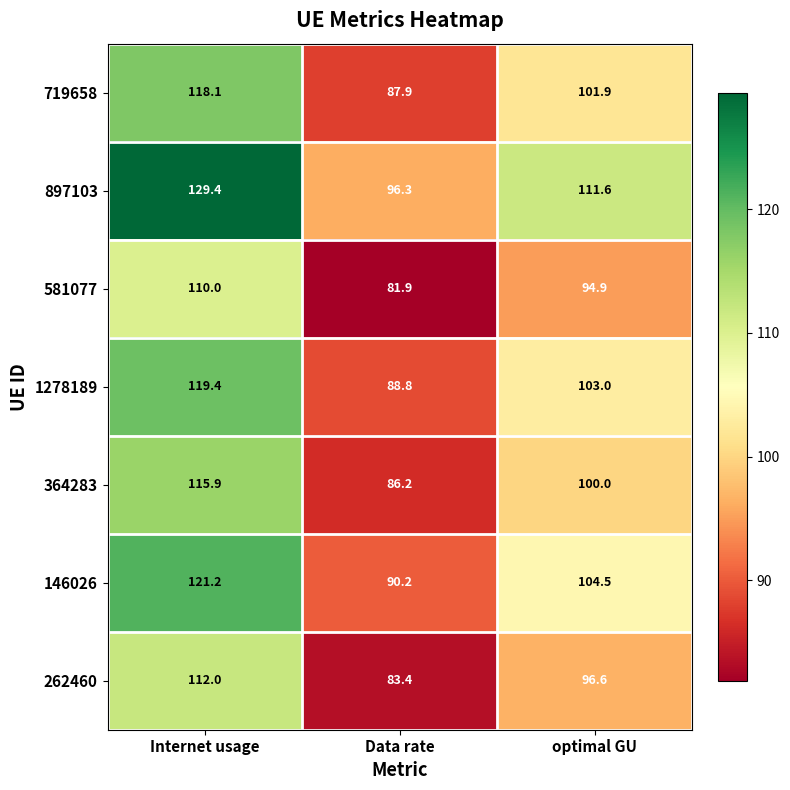

The 364283 series shows 100.0 at optimal GU. True or false?

True